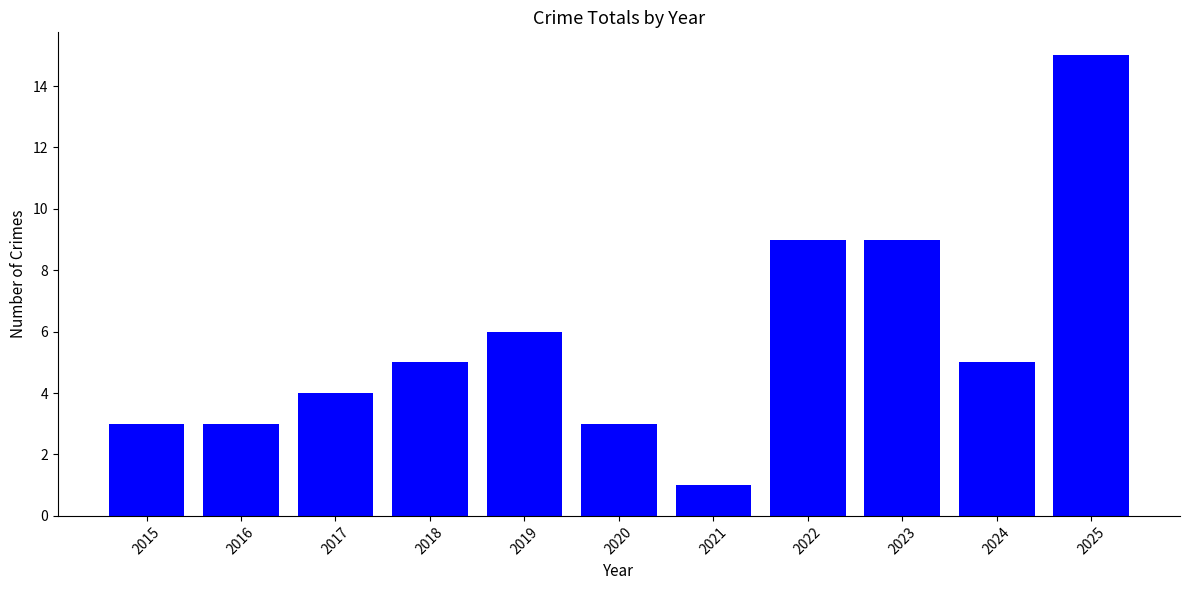

What is the average value?

6